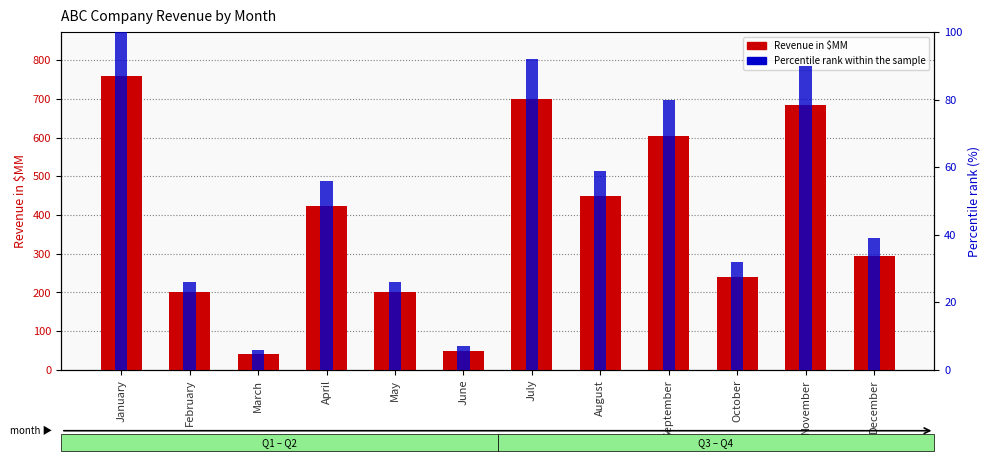

Which series has the largest range (max minus min)?

Revenue in $MM